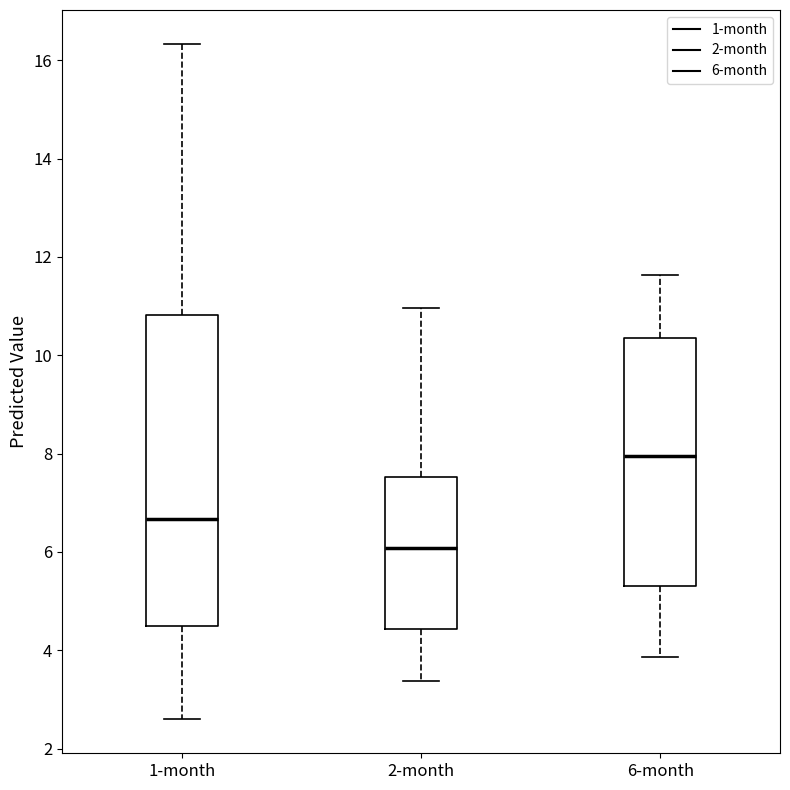

Reading left to right, read every box against the y-axis: the position of its median line, the range the box covers, and the ends of its whiskers. The values are not printed on the chart, so give them approximately, as read against the axis.

1-month: median 6.6, box 4.4 to 10.8, whiskers 2.6 to 16.4
2-month: median 6.0, box 4.4 to 7.6, whiskers 3.4 to 11.0
6-month: median 8.0, box 5.4 to 10.4, whiskers 3.8 to 11.6